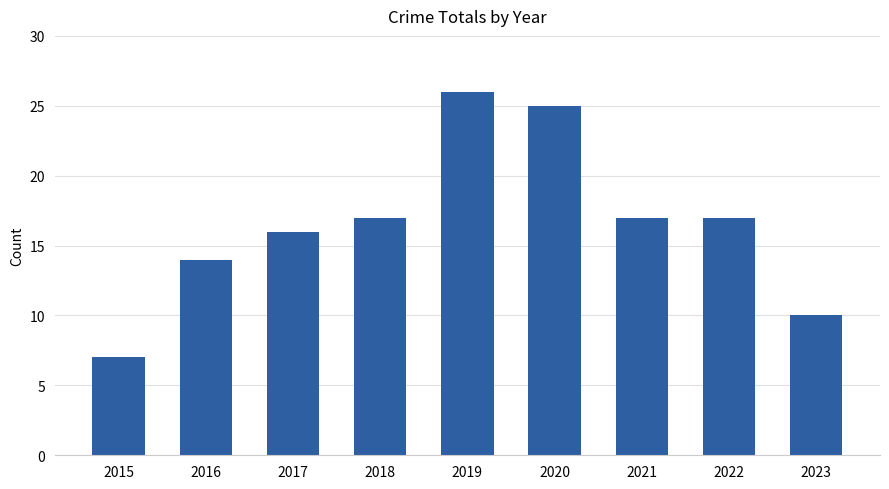

True or false: the data shows 3 at 2023.

False